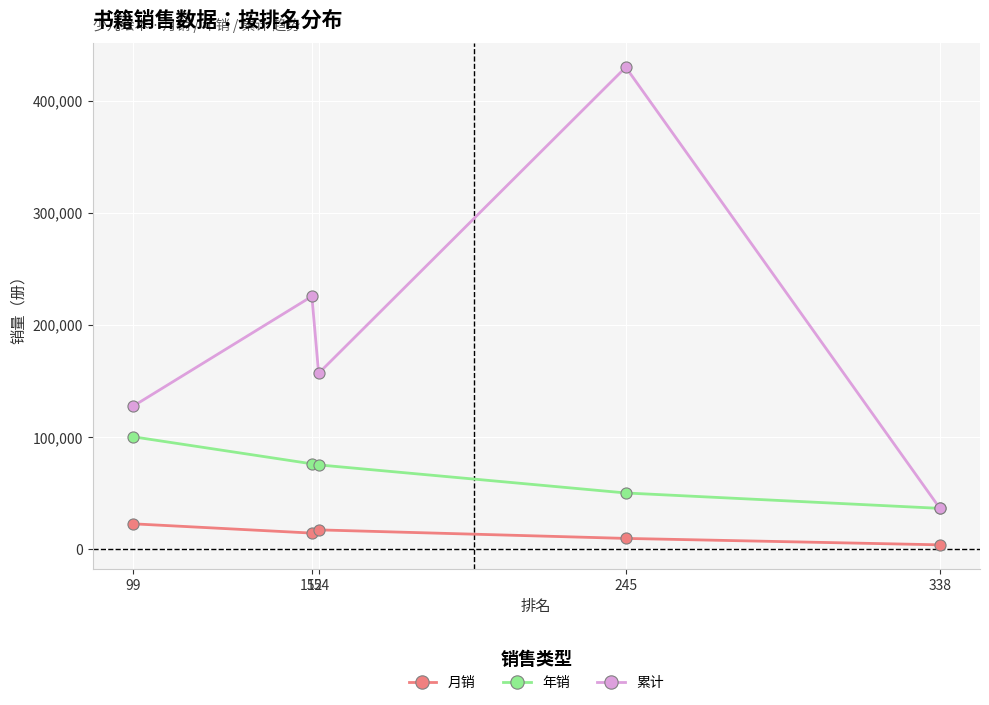

Which label corresponds to the smallest value in the chart?

338